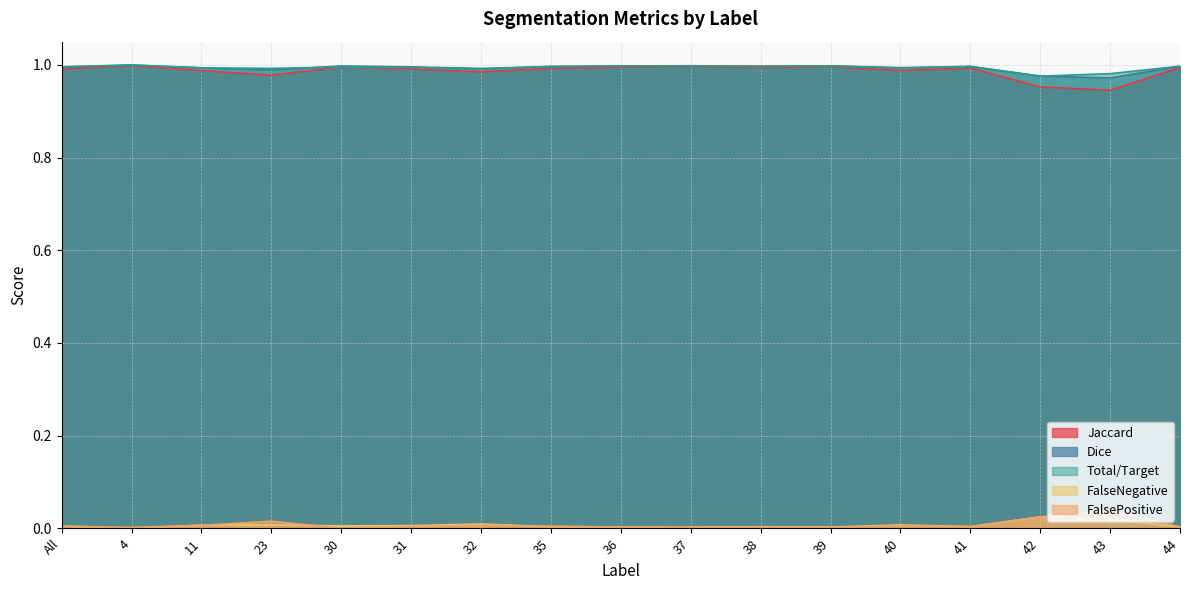

True or false: FalsePositive and Total/Target cross at least once.

False